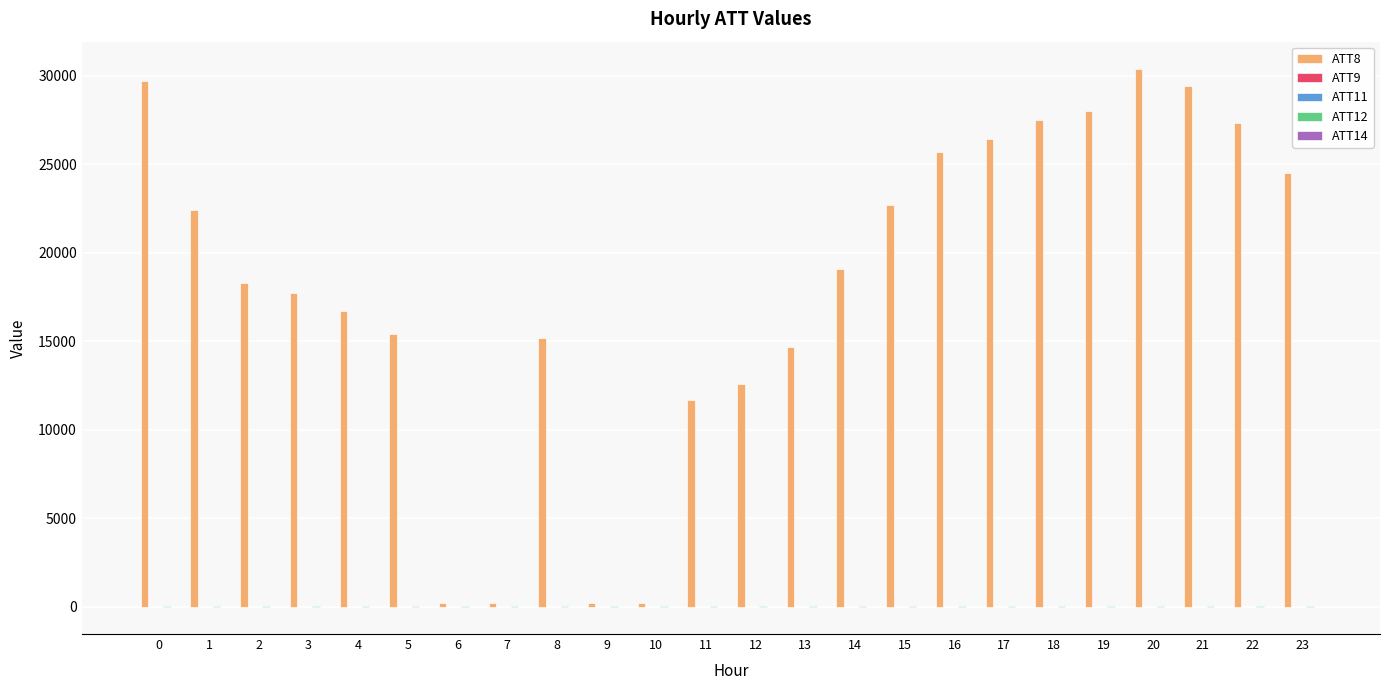

Which series has the largest total across all categories?

ATT8